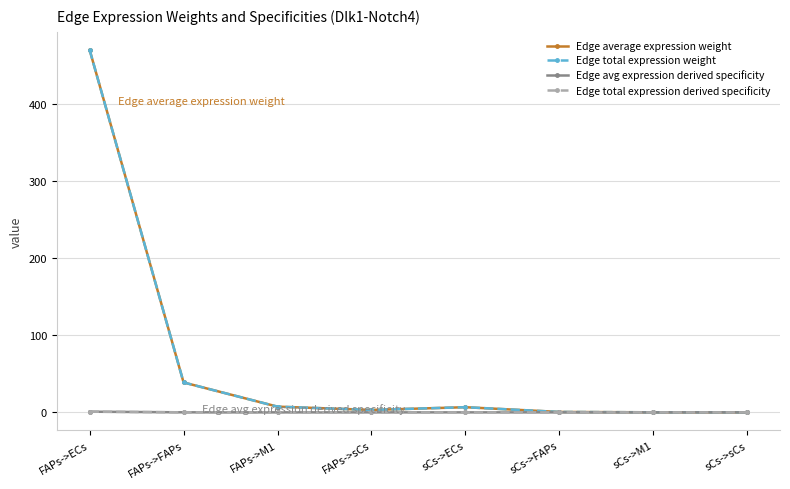

True or false: Edge total expression derived specificity and Edge avg expression derived specificity intersect in this chart.

False